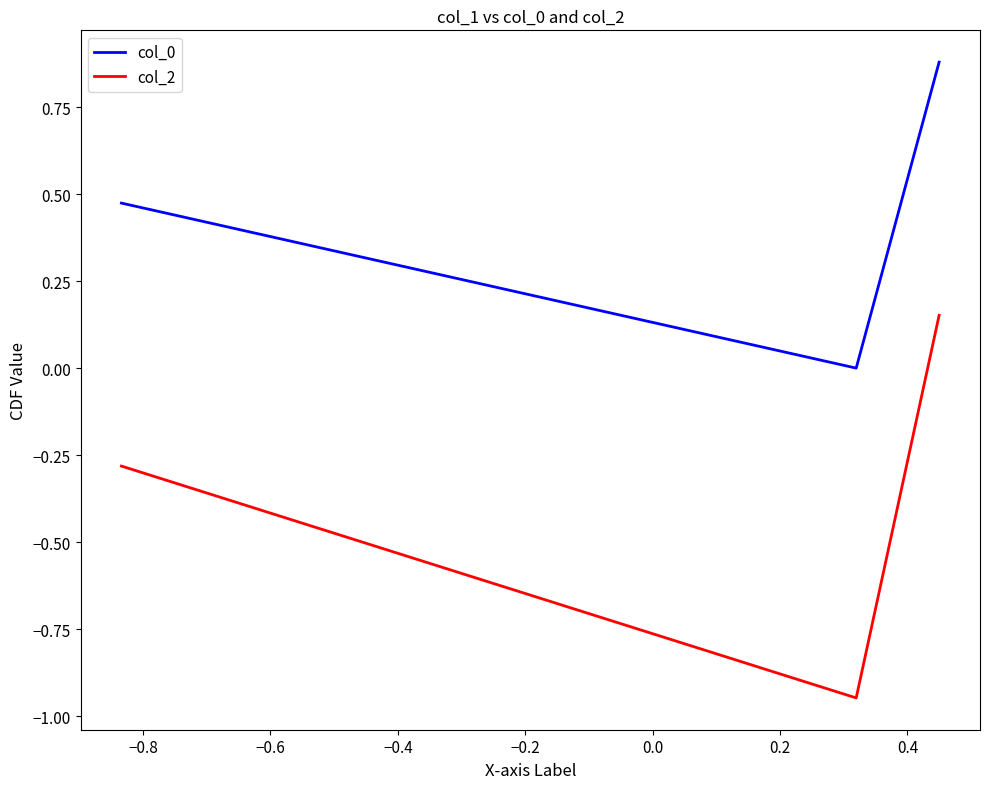

What is the difference between the maximum and minimum values in the col_0 series?

0.9